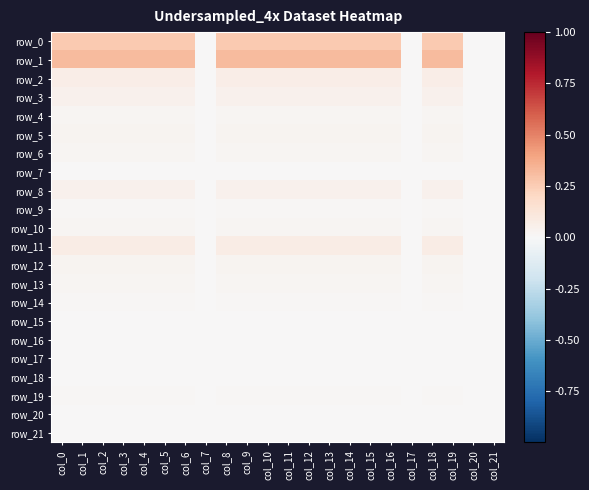

Count the row_1 values in the range 0 to 1.

22